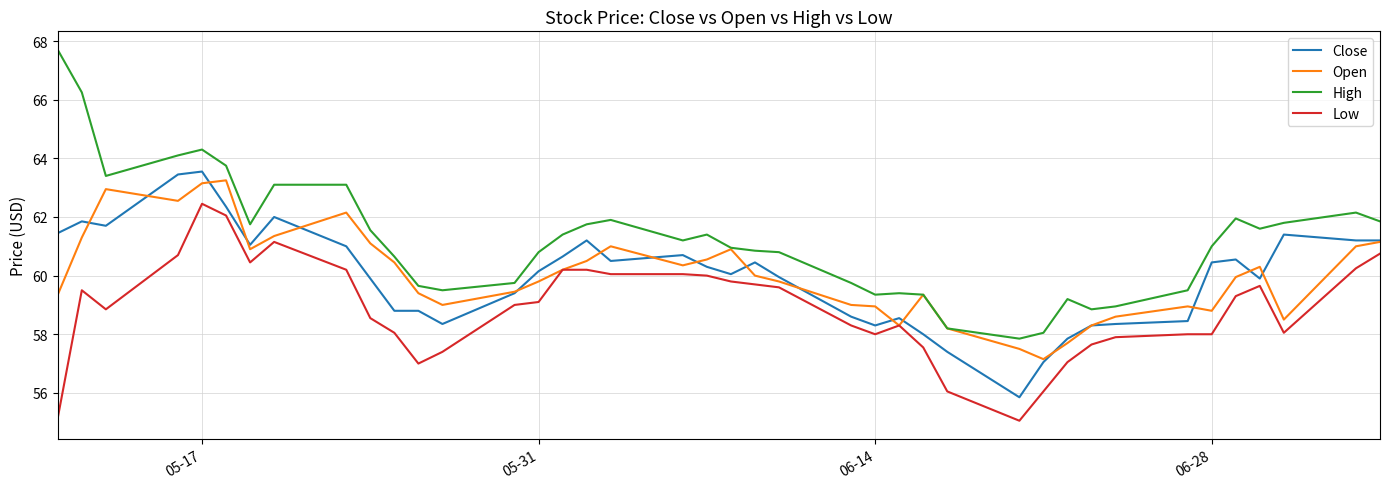

True or false: High and Low cross at least once.

False